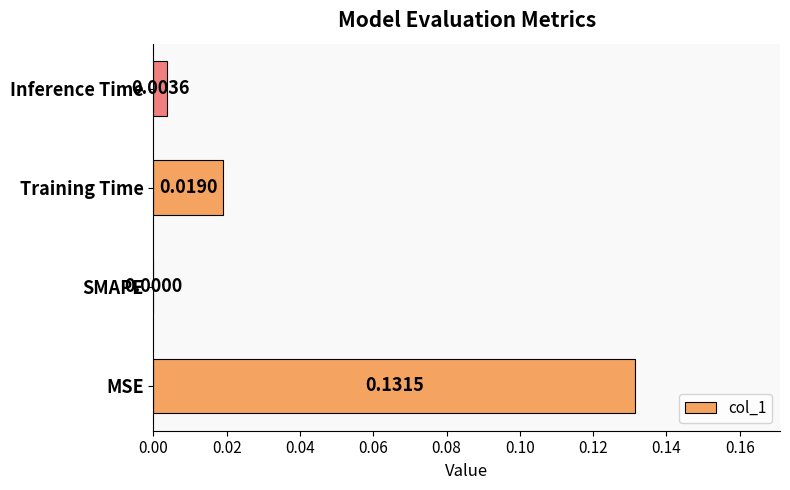

How many data points are above 0?

3